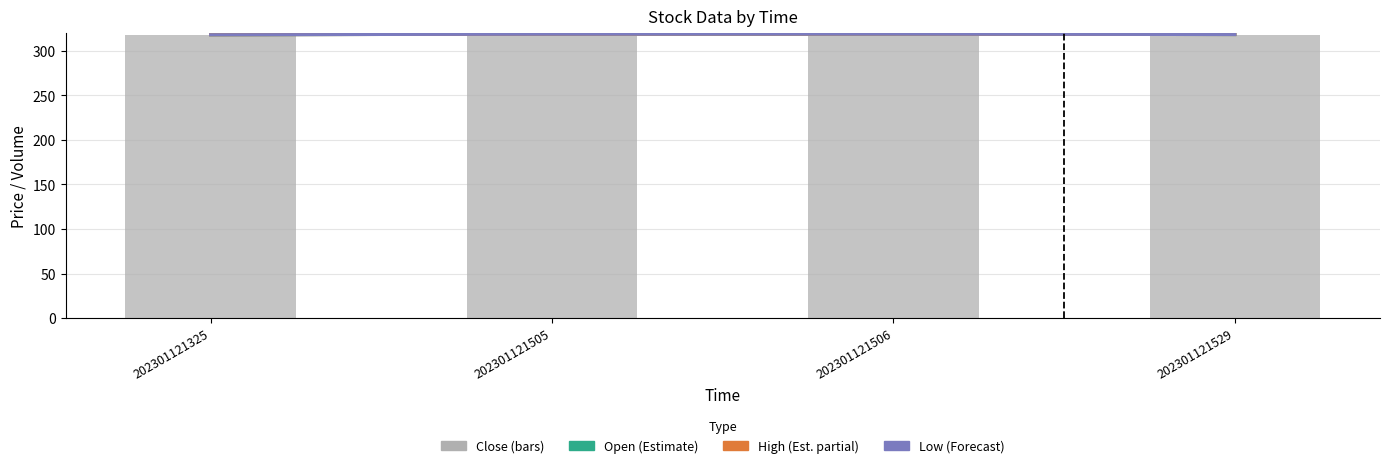

Which series has the largest total across all categories?

Open